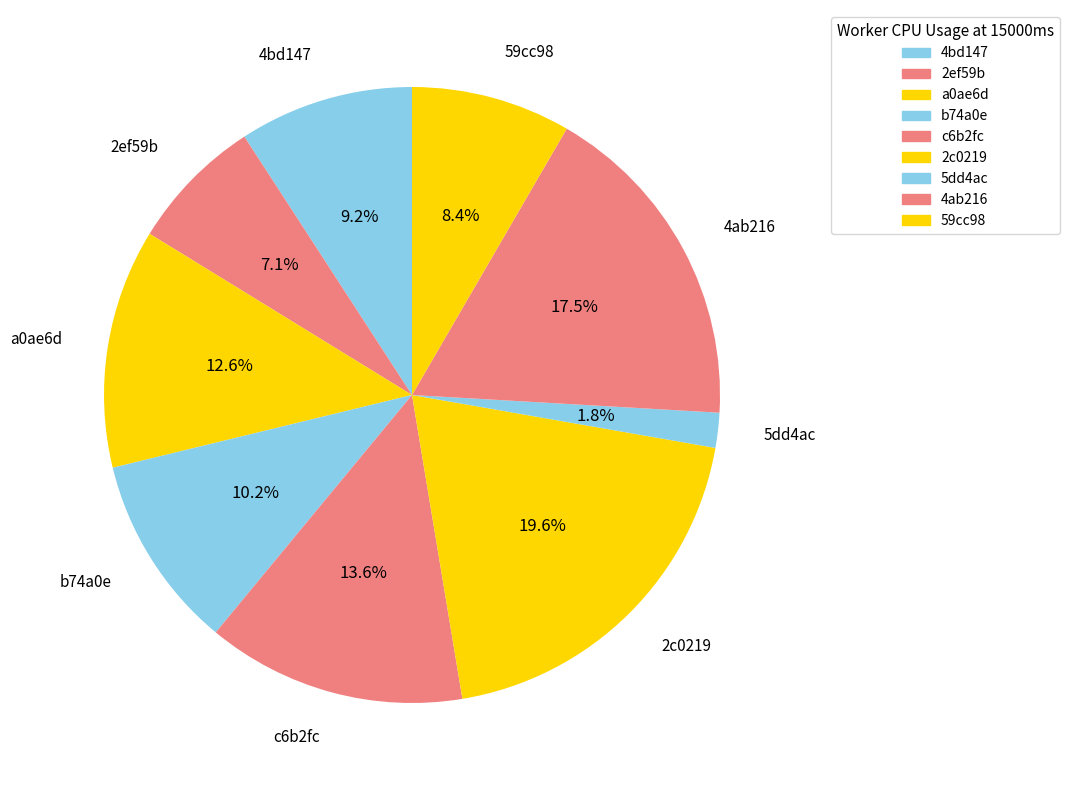

What is the ratio of the value at b74a0e to the value at 4ab216?

0.6